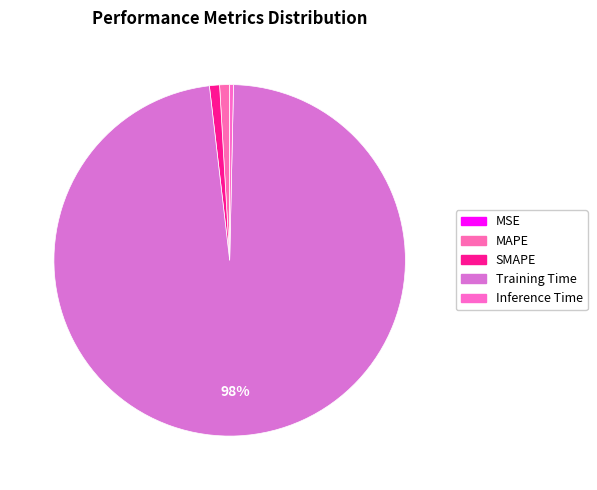

Is there any slice that represents more than half of the pie?

Yes